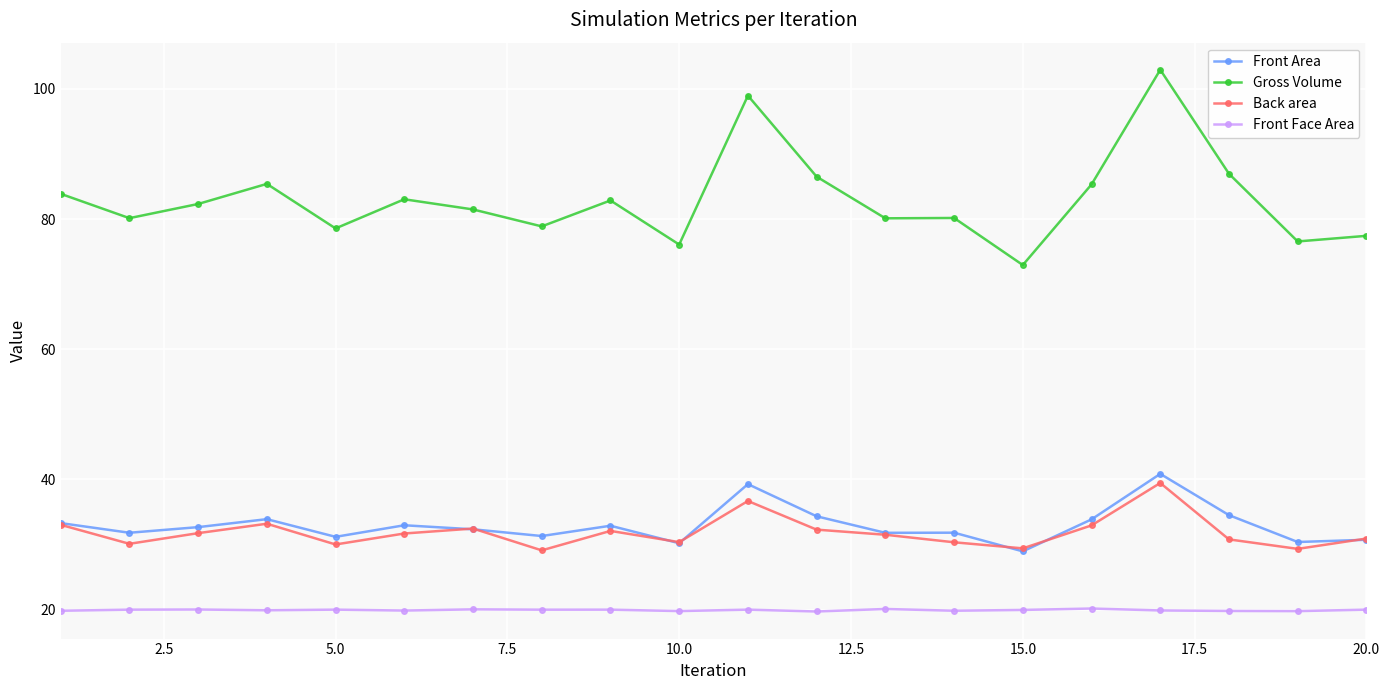

Count the number of categories in the chart.

20